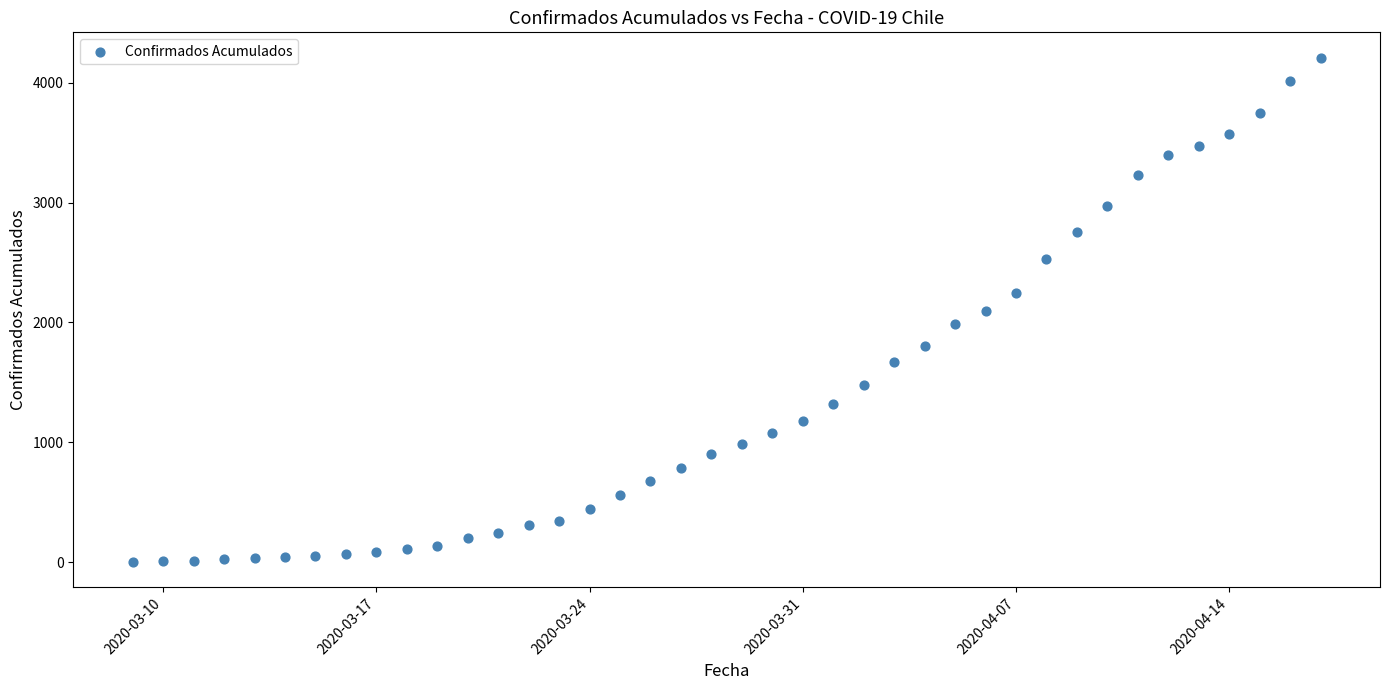

What is the range of X values (max minus min)?

39